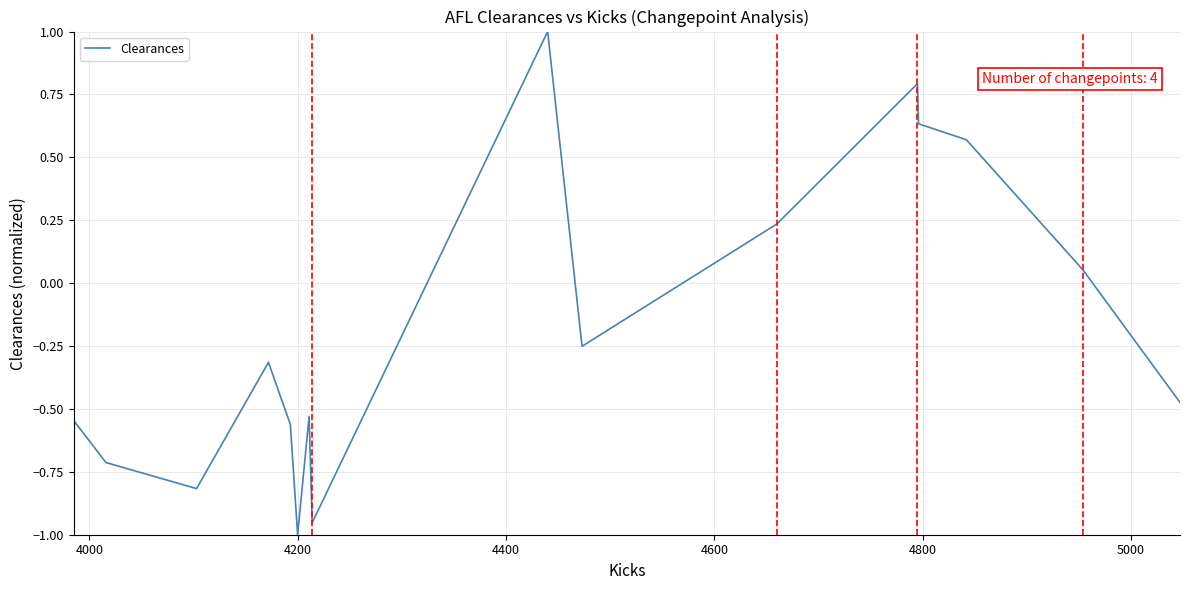

How many lines are shown in the chart?

1